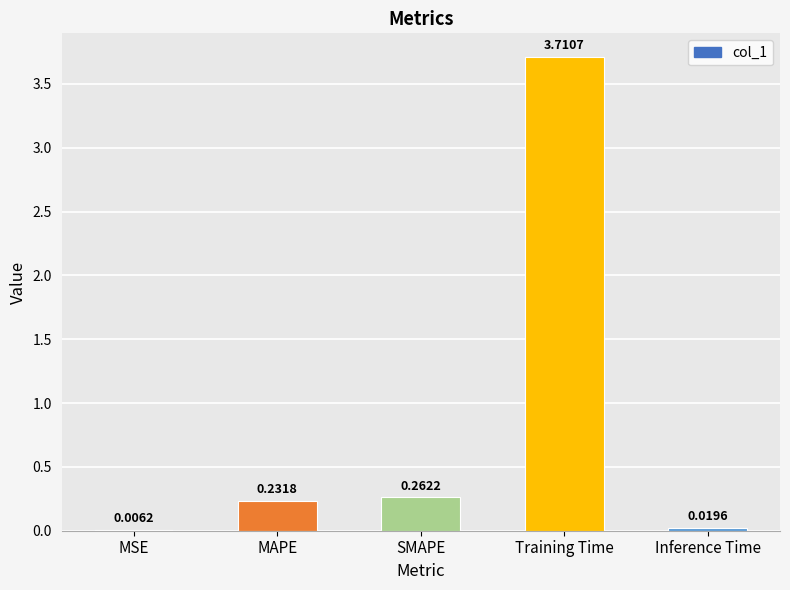

Which has a higher value, MSE or SMAPE?

SMAPE